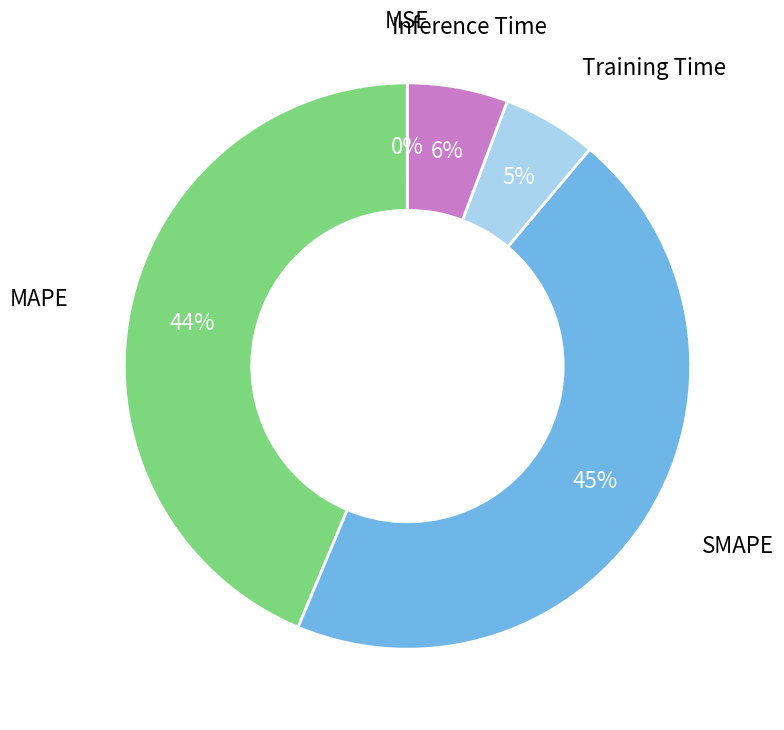

To the nearest percent, what percentage of the pie is MAPE?

44%